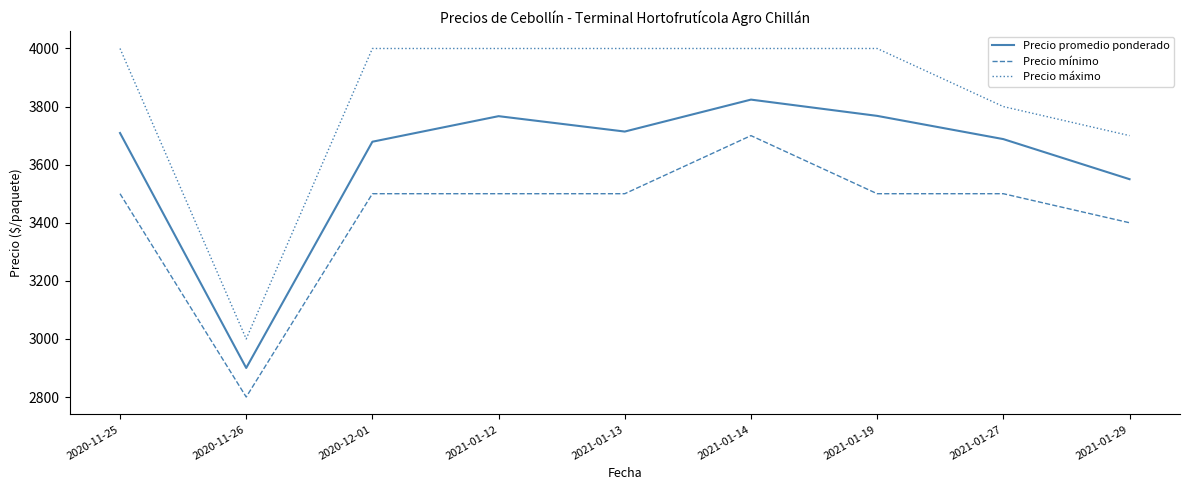

How many interior local valleys does the Precio promedio ponderado series have?

2